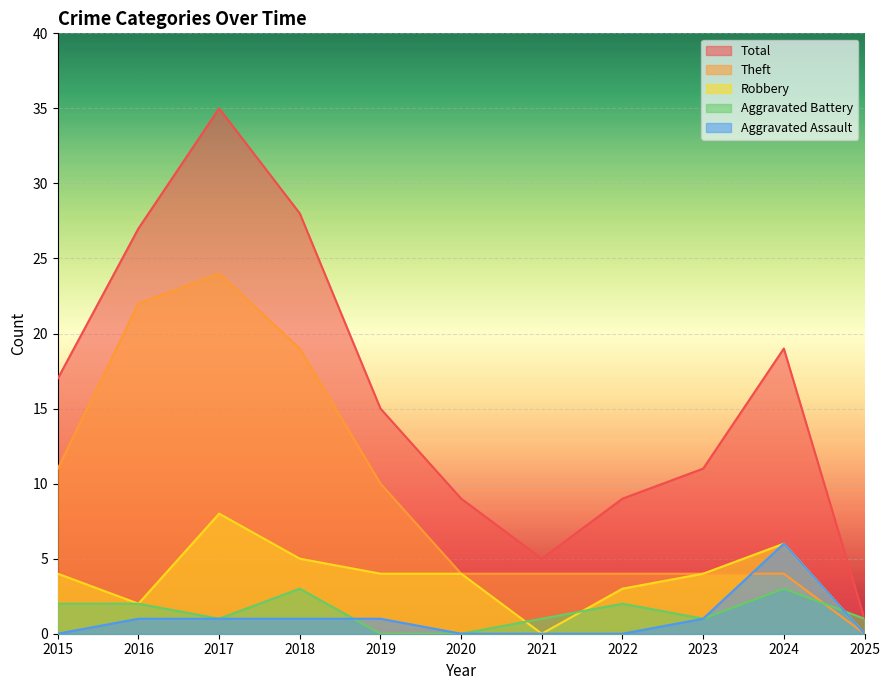

Which series has the largest total across all categories?

Total